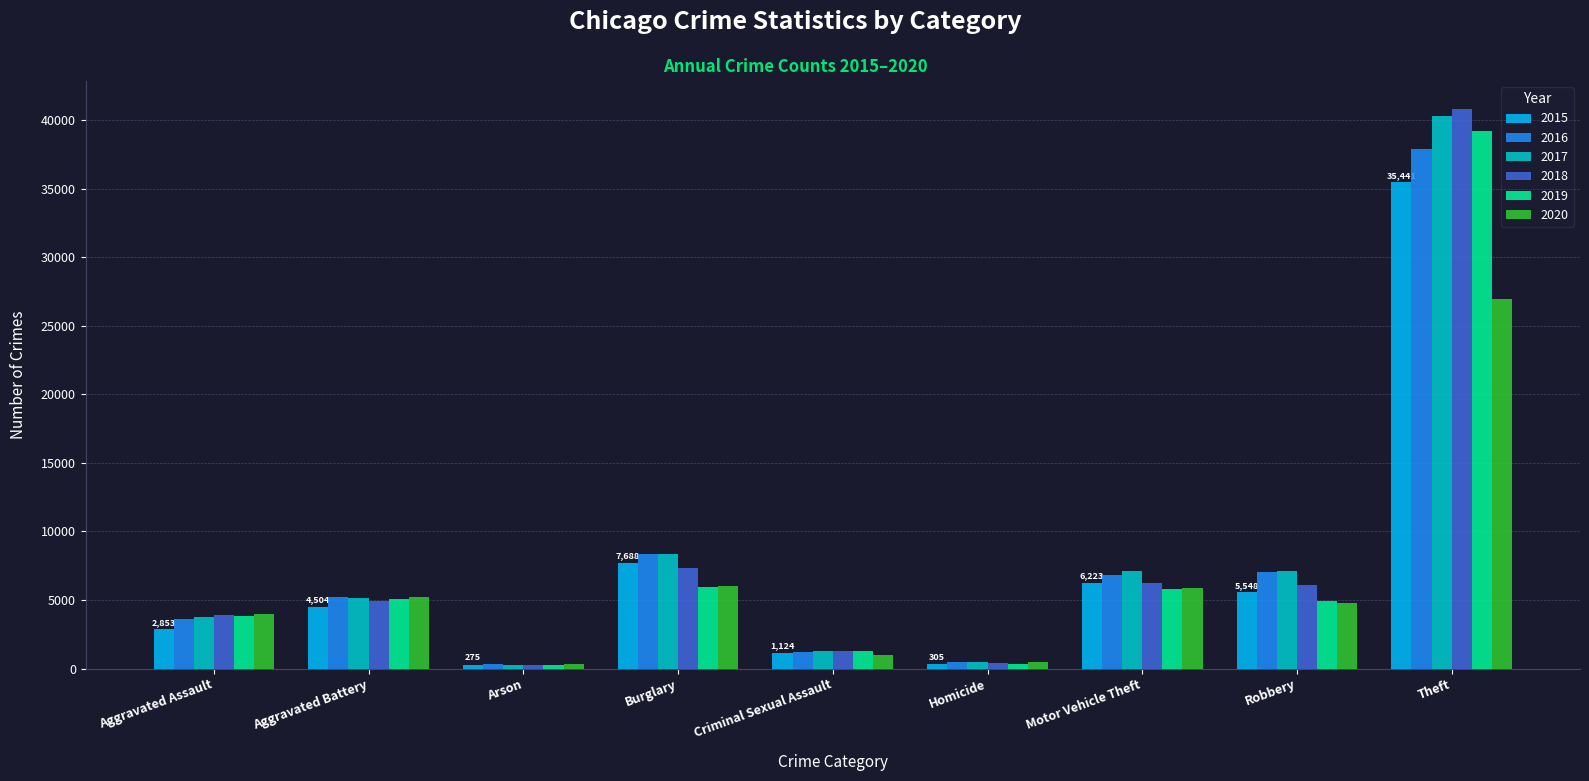

Is the value of 2018 at Motor Vehicle Theft greater than the value of 2015 at Aggravated Battery?

Yes